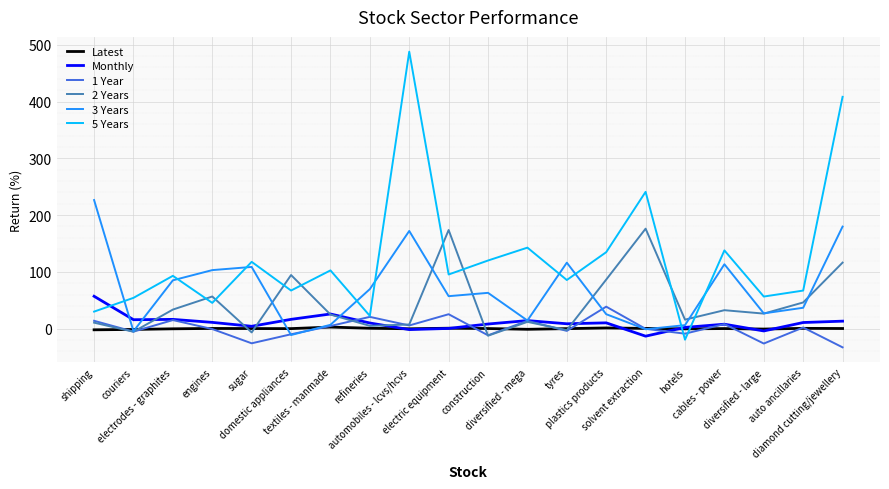

What is the greatest value displayed?

487.8